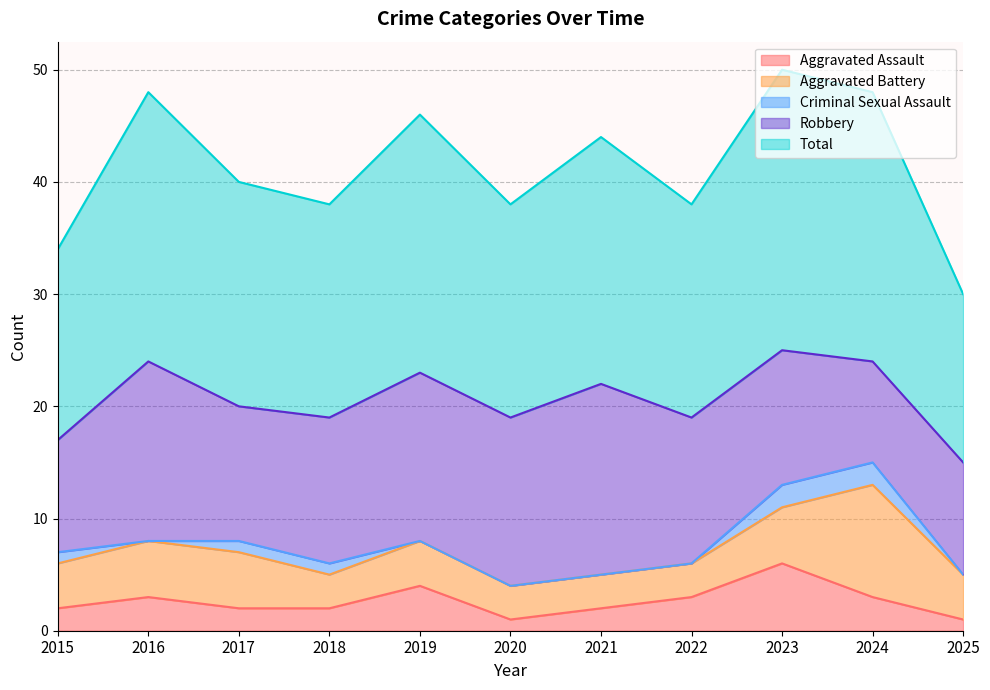

Rank the series at 2022 from lowest to highest value.

Criminal Sexual Assault, Aggravated Assault, Aggravated Battery, Robbery, Total